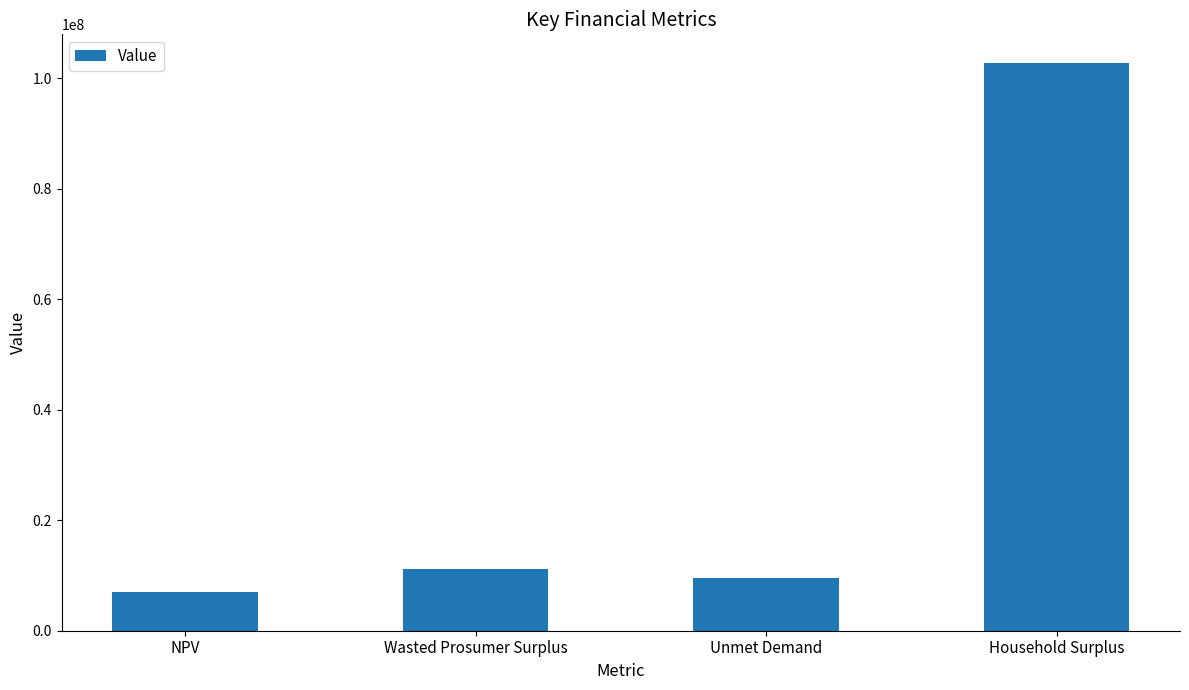

Are the bars horizontal?

No